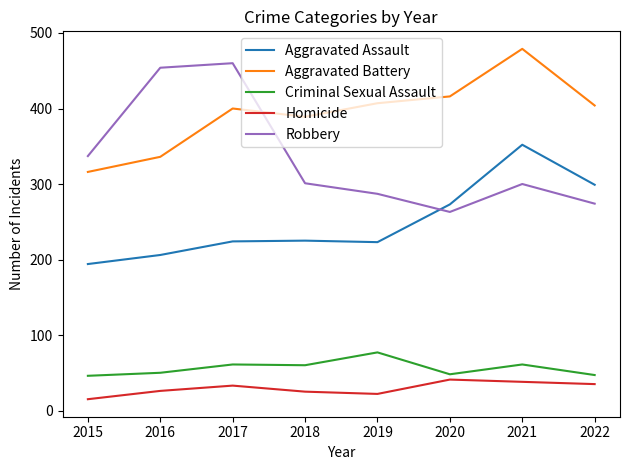

Which category has the highest value across all series?

2021